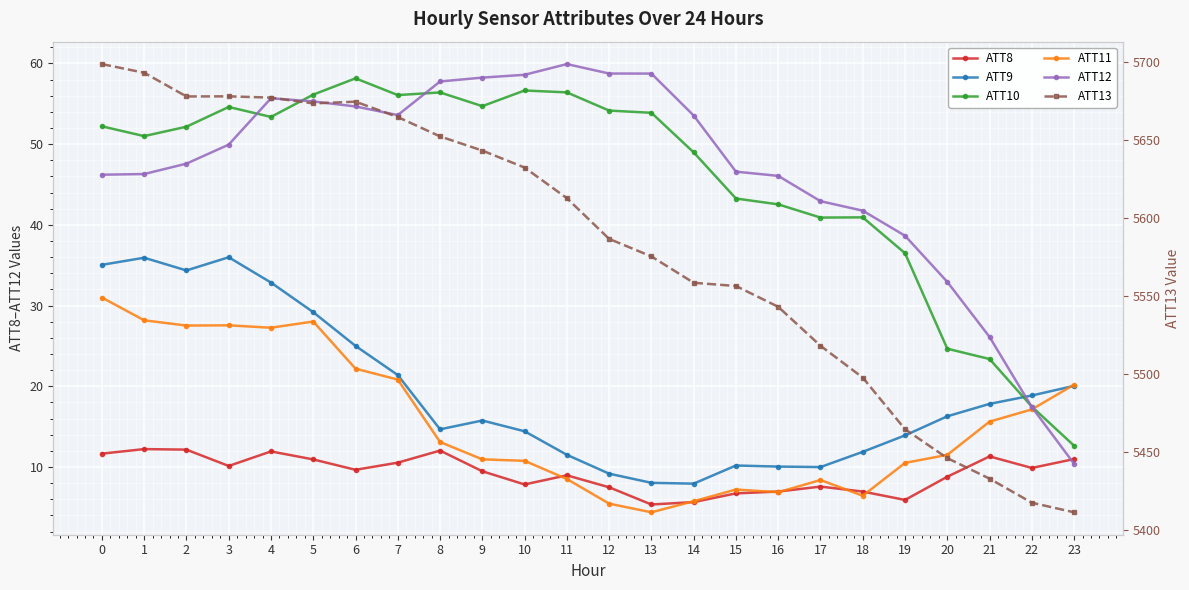

At how many categories does at least one series exceed 30?

24